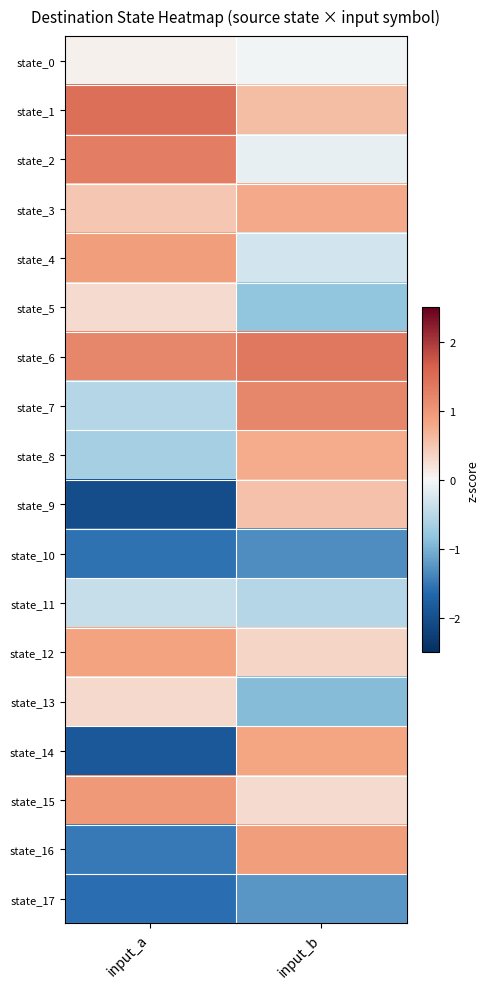

Rank the series at input_a from lowest to highest value.

state_9, state_14, state_17, state_10, state_16, state_8, state_7, state_11, state_0, state_5, state_13, state_3, state_12, state_4, state_15, state_6, state_2, state_1